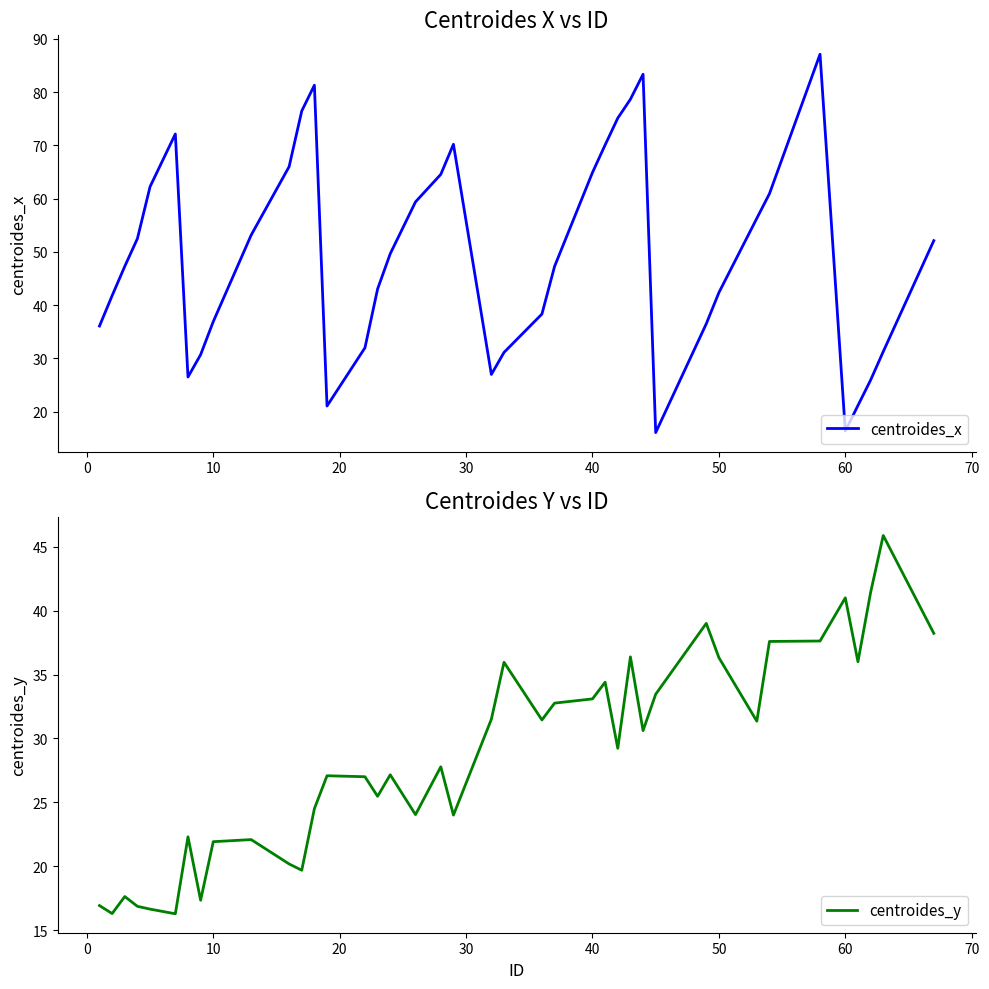

How many interior local valleys does the centroides_x series have?

5